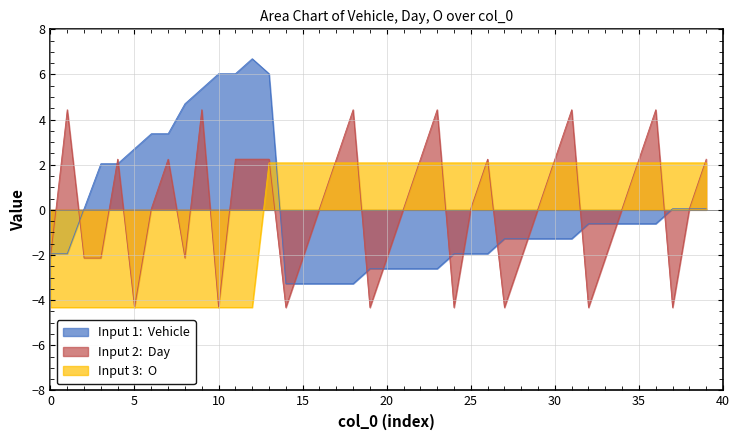

What is the maximum value shown in the chart?

6.7